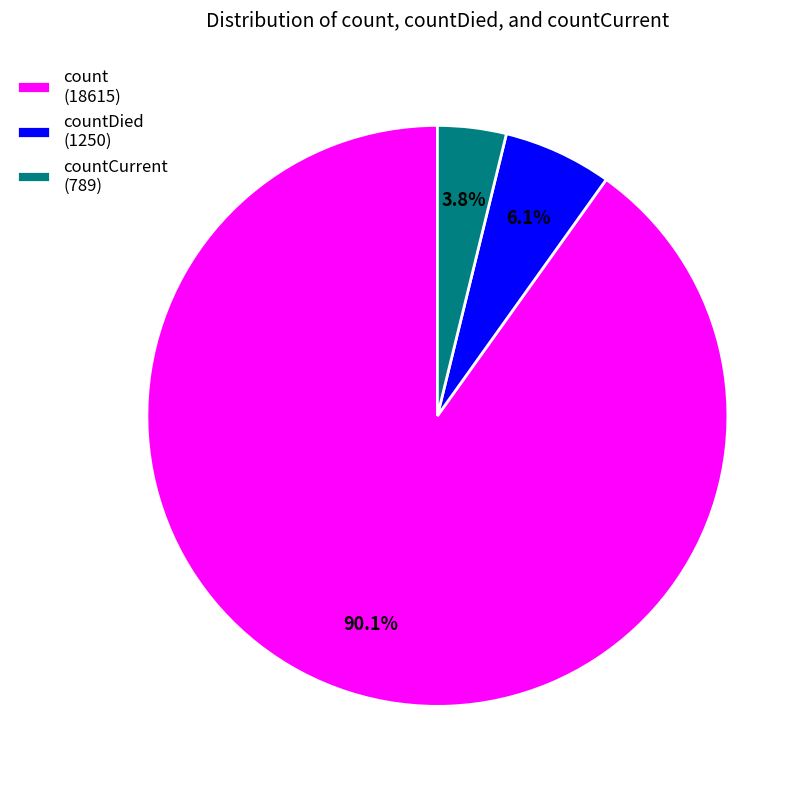

How many segments does this pie chart have?

3